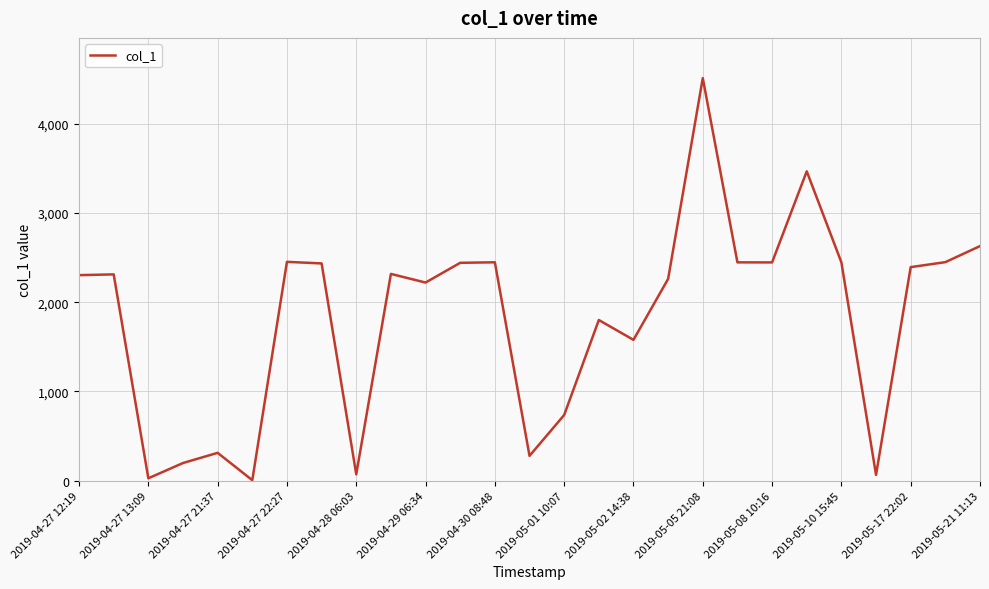

What is the greatest value displayed?

4510.5